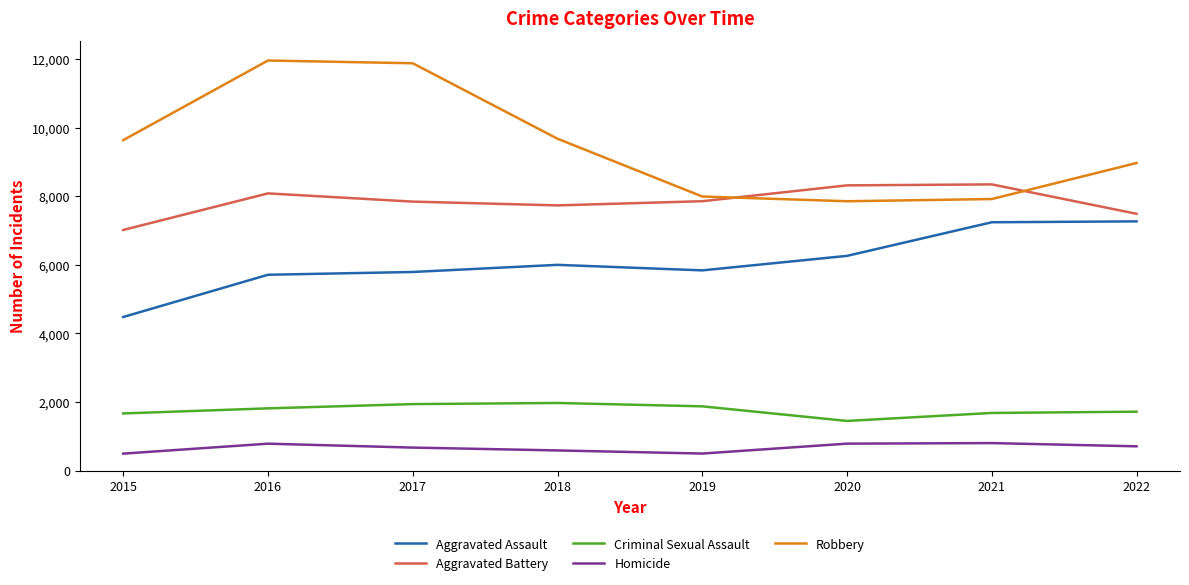

Is it true that Robbery equals 2576 at 2019?

False